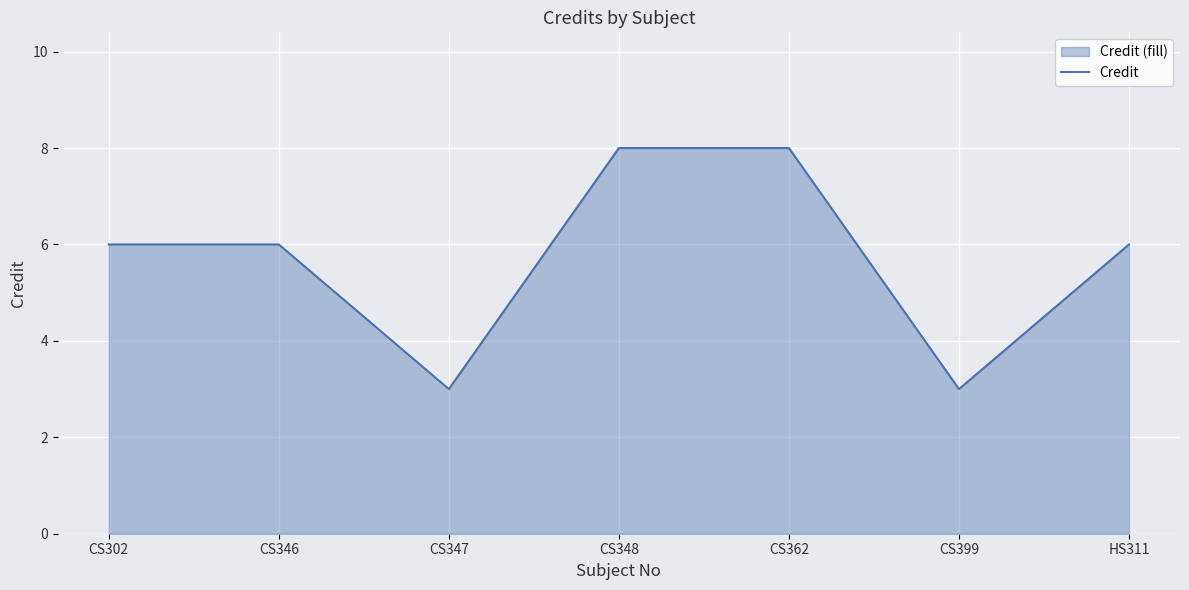

Reading right to left, extract all data points from this chart.

HS311=6	CS399=3	CS362=8	CS348=8	CS347=3	CS346=6	CS302=6